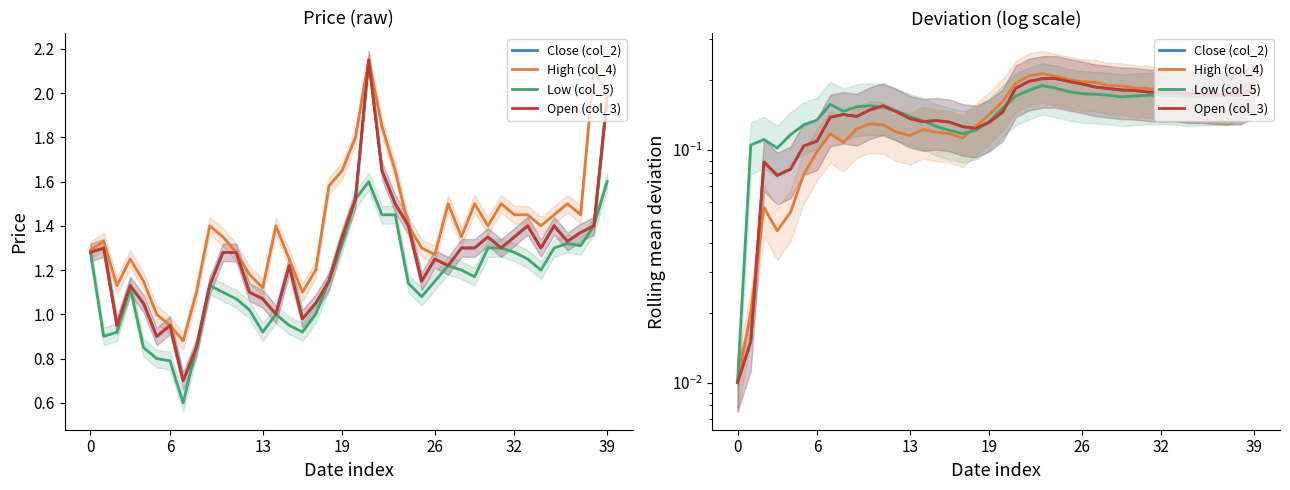

How many lines are shown in the chart?

4